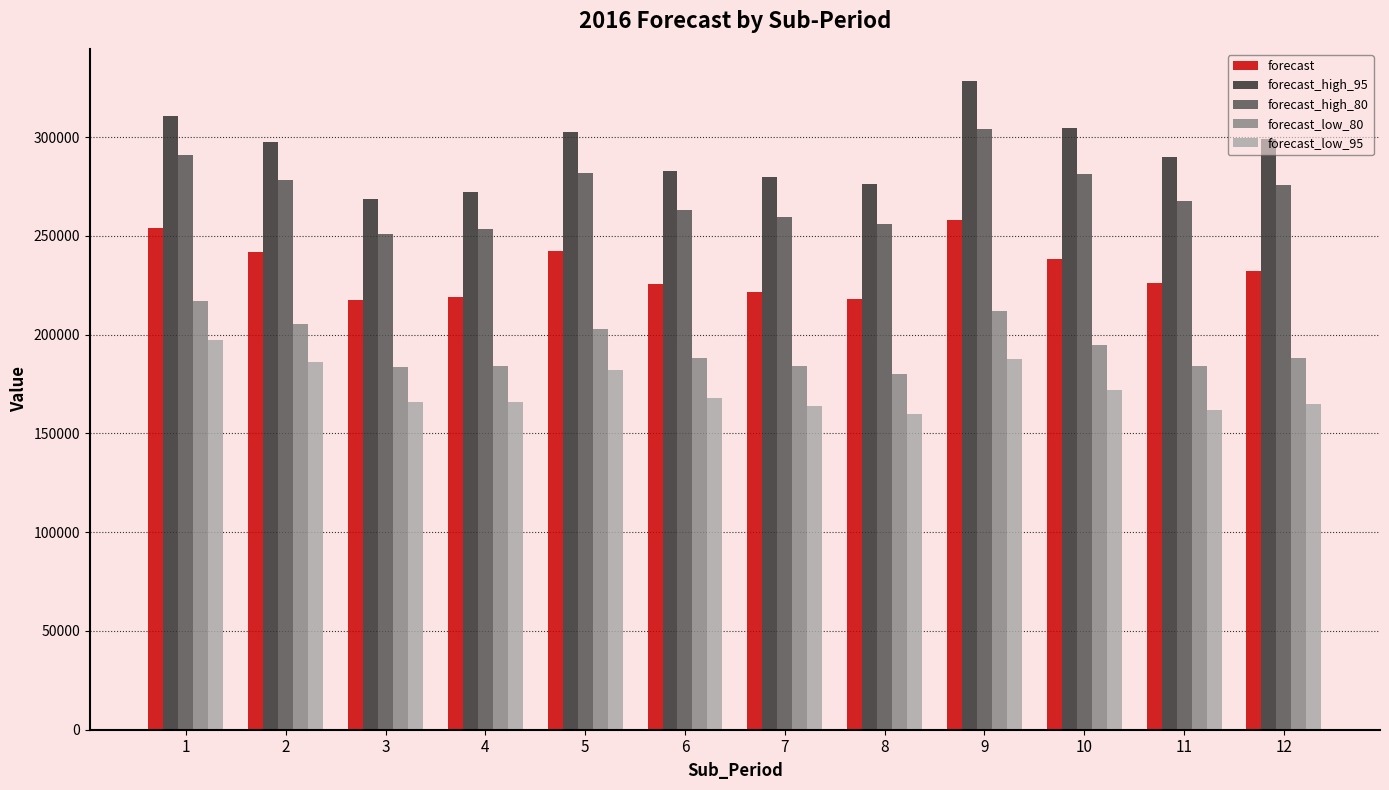

Which series has the largest total across all categories?

forecast_high_95